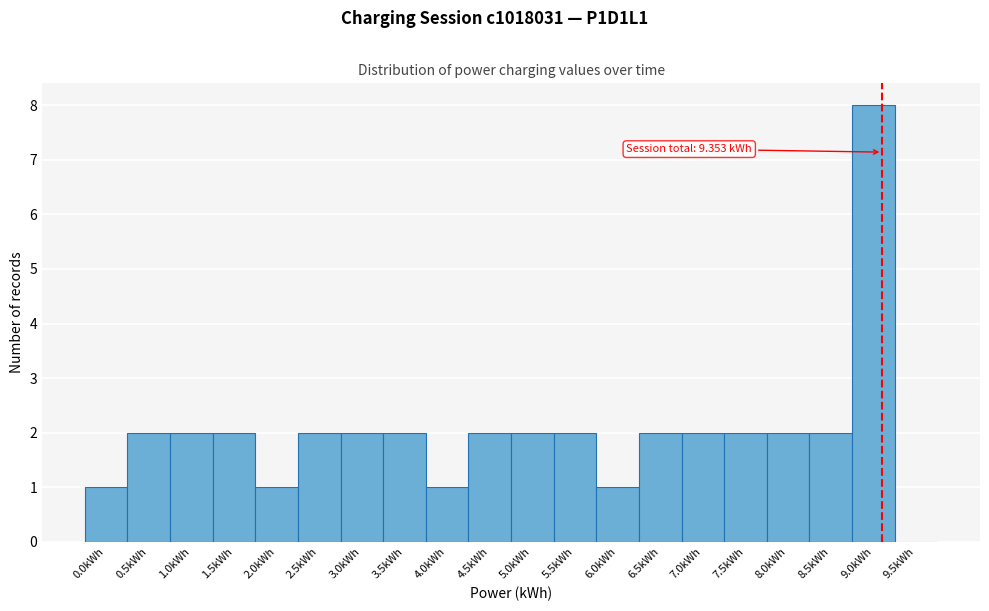

Reading right to left, list all the values displayed in this chart.

9.5kWh=0	9.0kWh=8	8.5kWh=2	8.0kWh=2	7.5kWh=2	7.0kWh=2	6.5kWh=2	6.0kWh=1	5.5kWh=2	5.0kWh=2	4.5kWh=2	4.0kWh=1	3.5kWh=2	3.0kWh=2	2.5kWh=2	2.0kWh=1	1.5kWh=2	1.0kWh=2	0.5kWh=2	0.0kWh=1